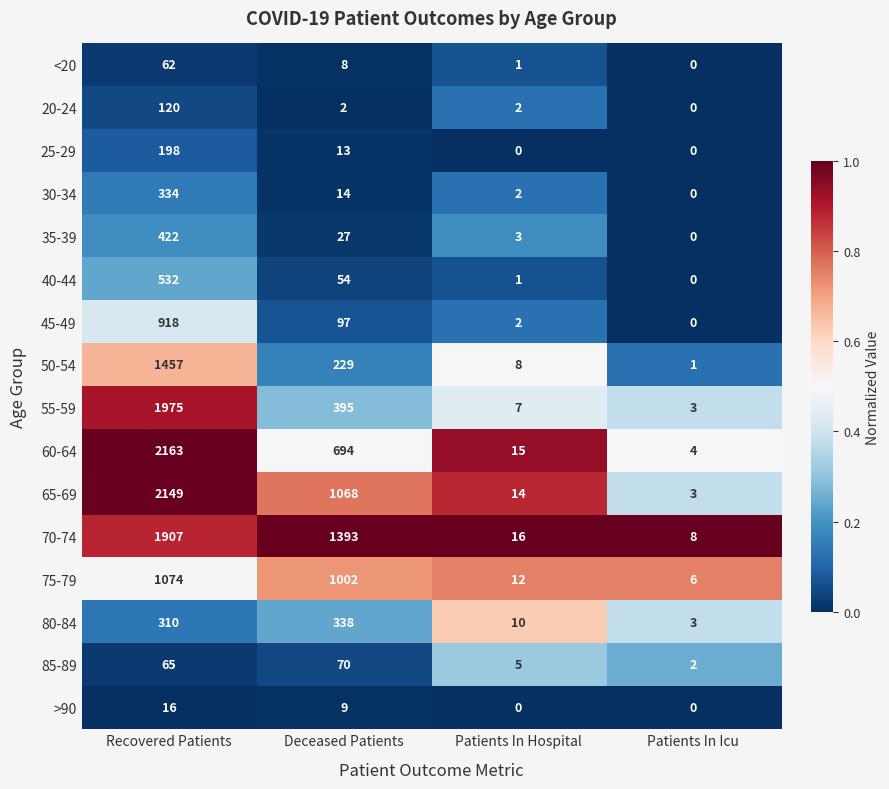

What is the total value across all series at Patients In Icu?

30